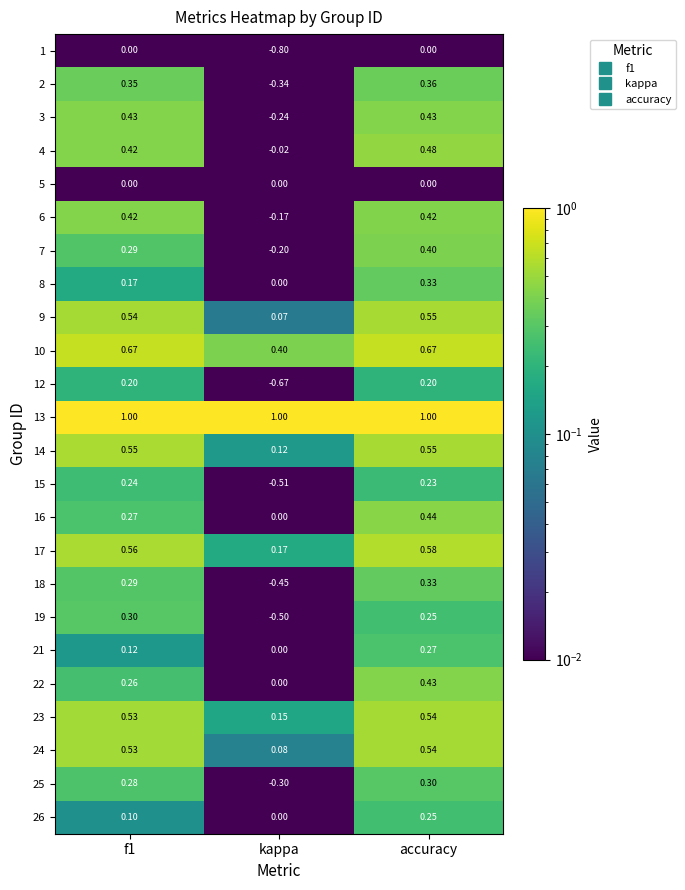

Where is 16 nearest to the value 0?

kappa